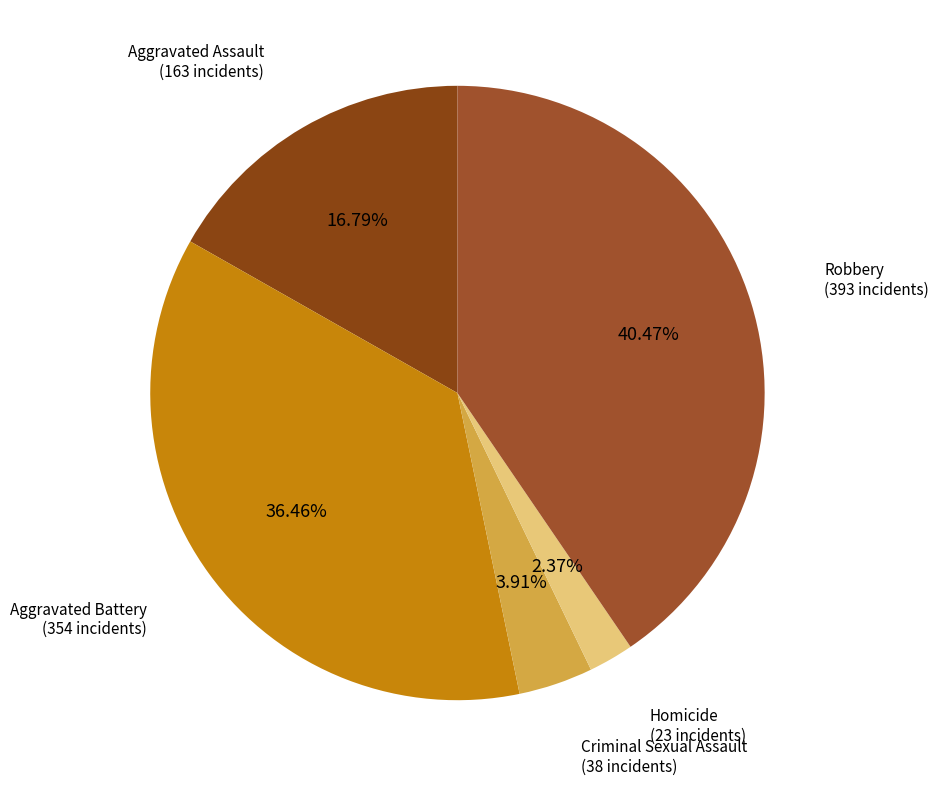

How many slices are in this pie chart?

5